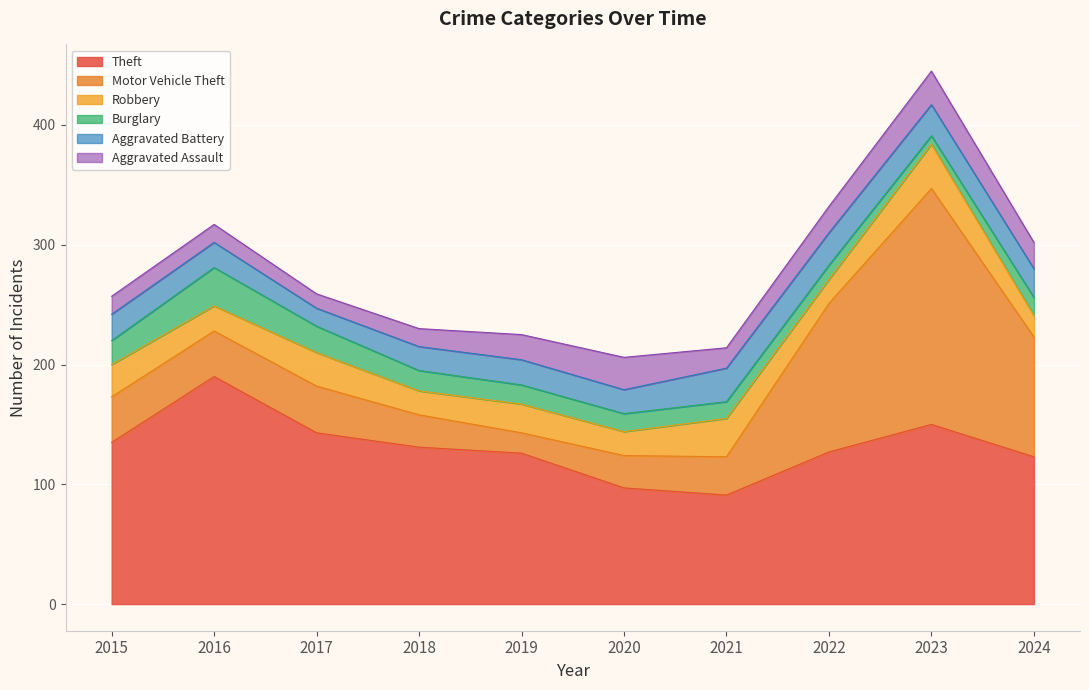

Between which two adjacent categories do Robbery and Burglary first intersect?

2015 and 2016